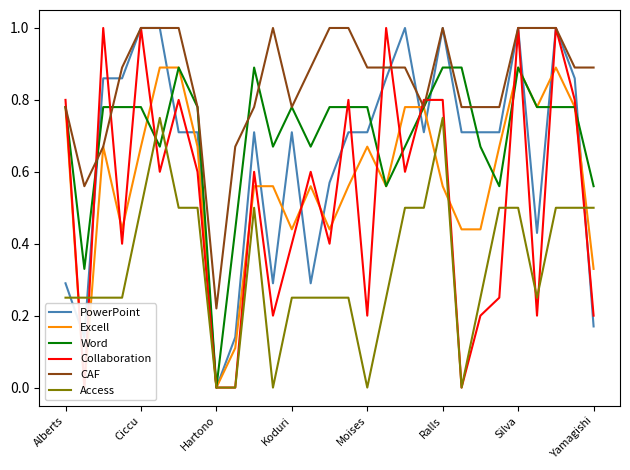

True or false: Word has a value of 1.3 at Ciccu.

False